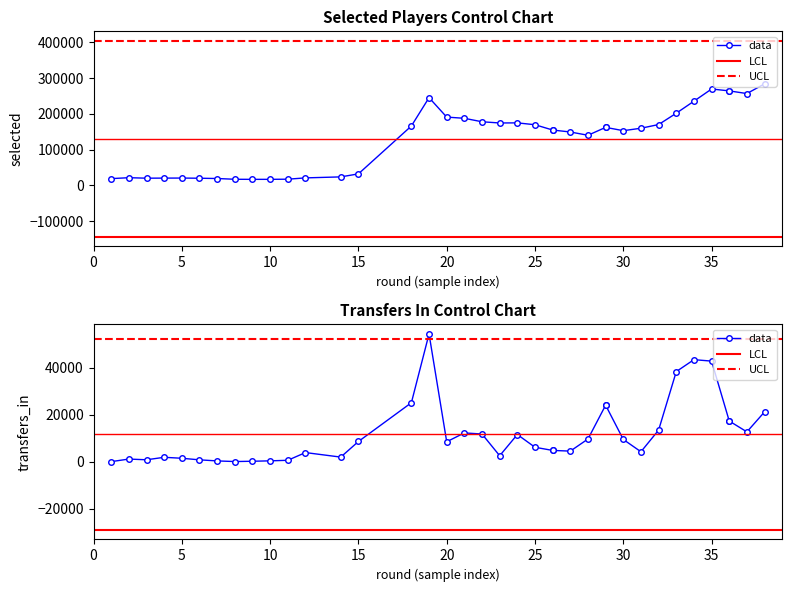

The selected series shows 69803 at 17. True or false?

False